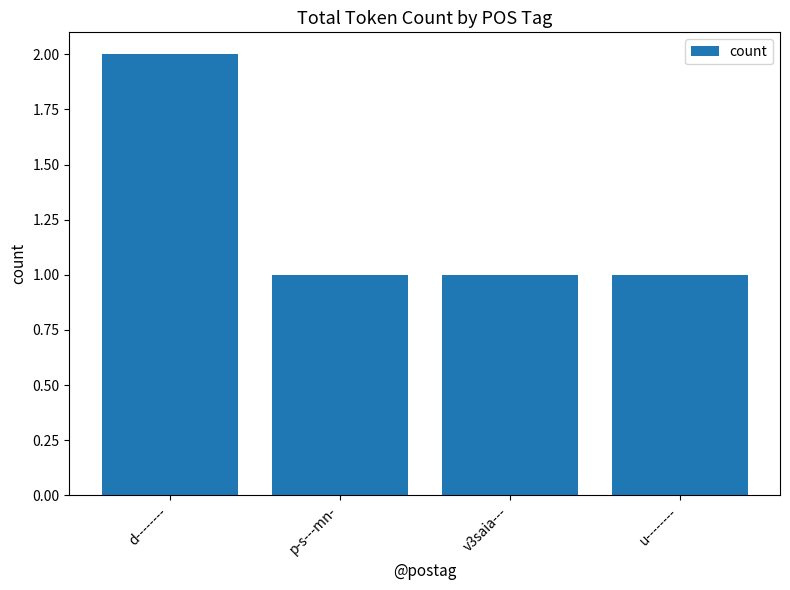

Which label corresponds to the largest value in the chart?

d--------